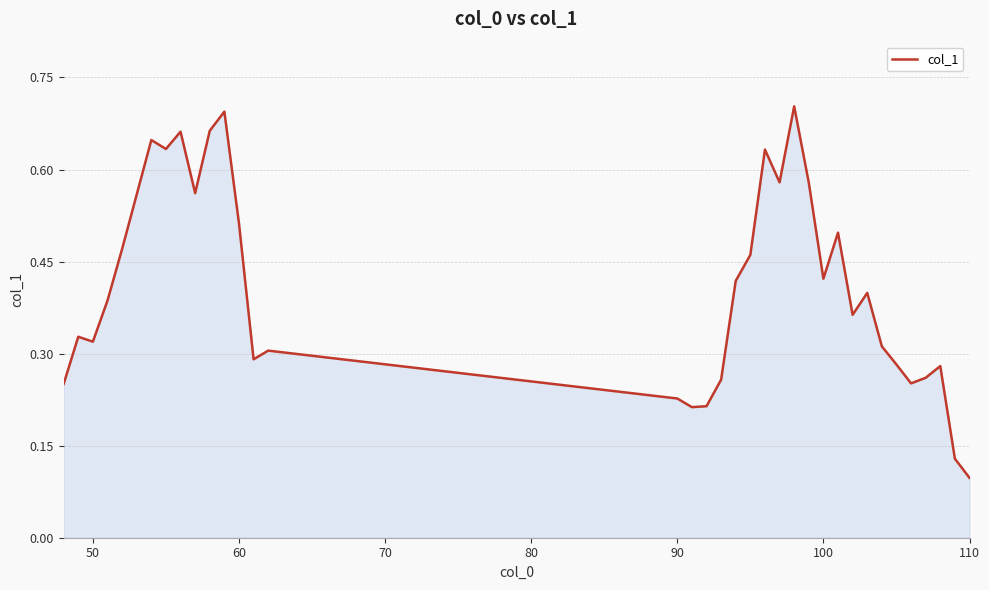

At which category does the chart reach its minimum across all series?

110